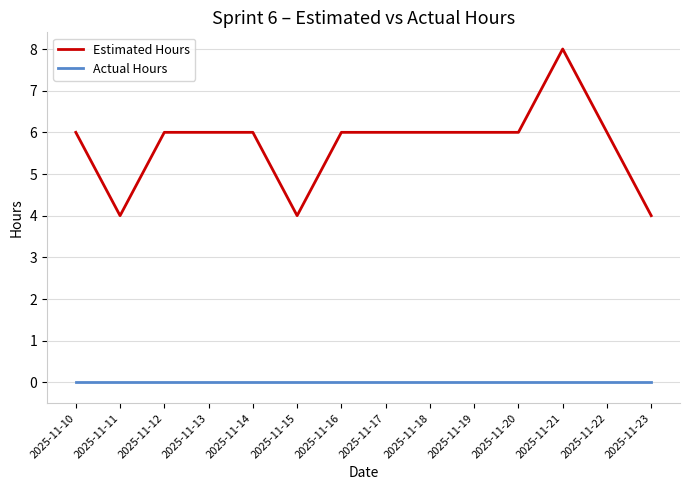

Rank the series by their maximum value, from lowest to highest.

Actual Hours, Estimated Hours